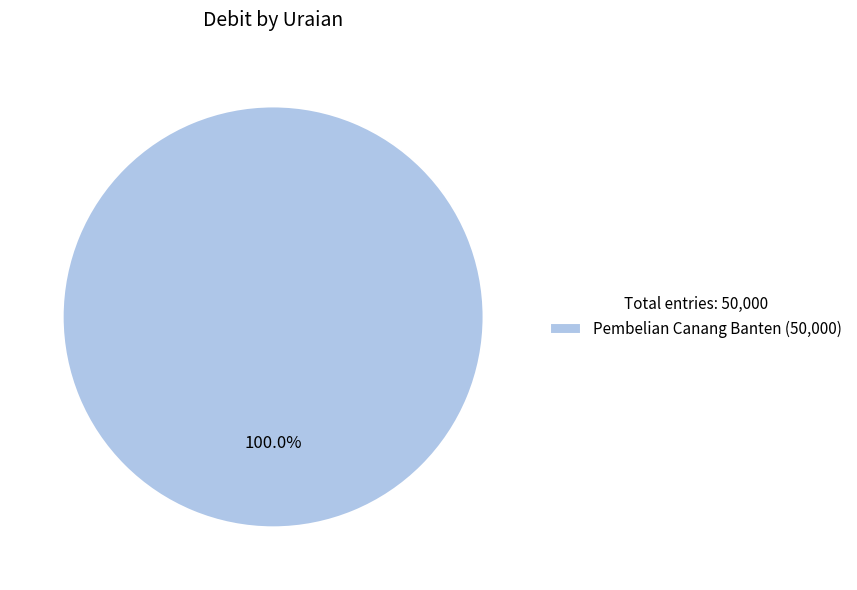

Which category accounts for the majority?

Pembelian Canang Banten (50,000)